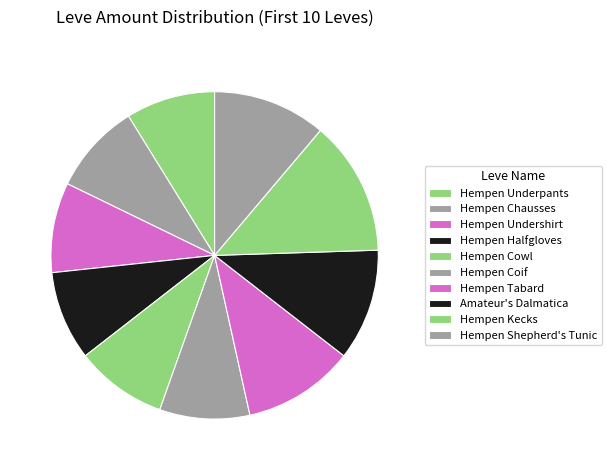

Is there any slice that represents more than half of the pie?

No